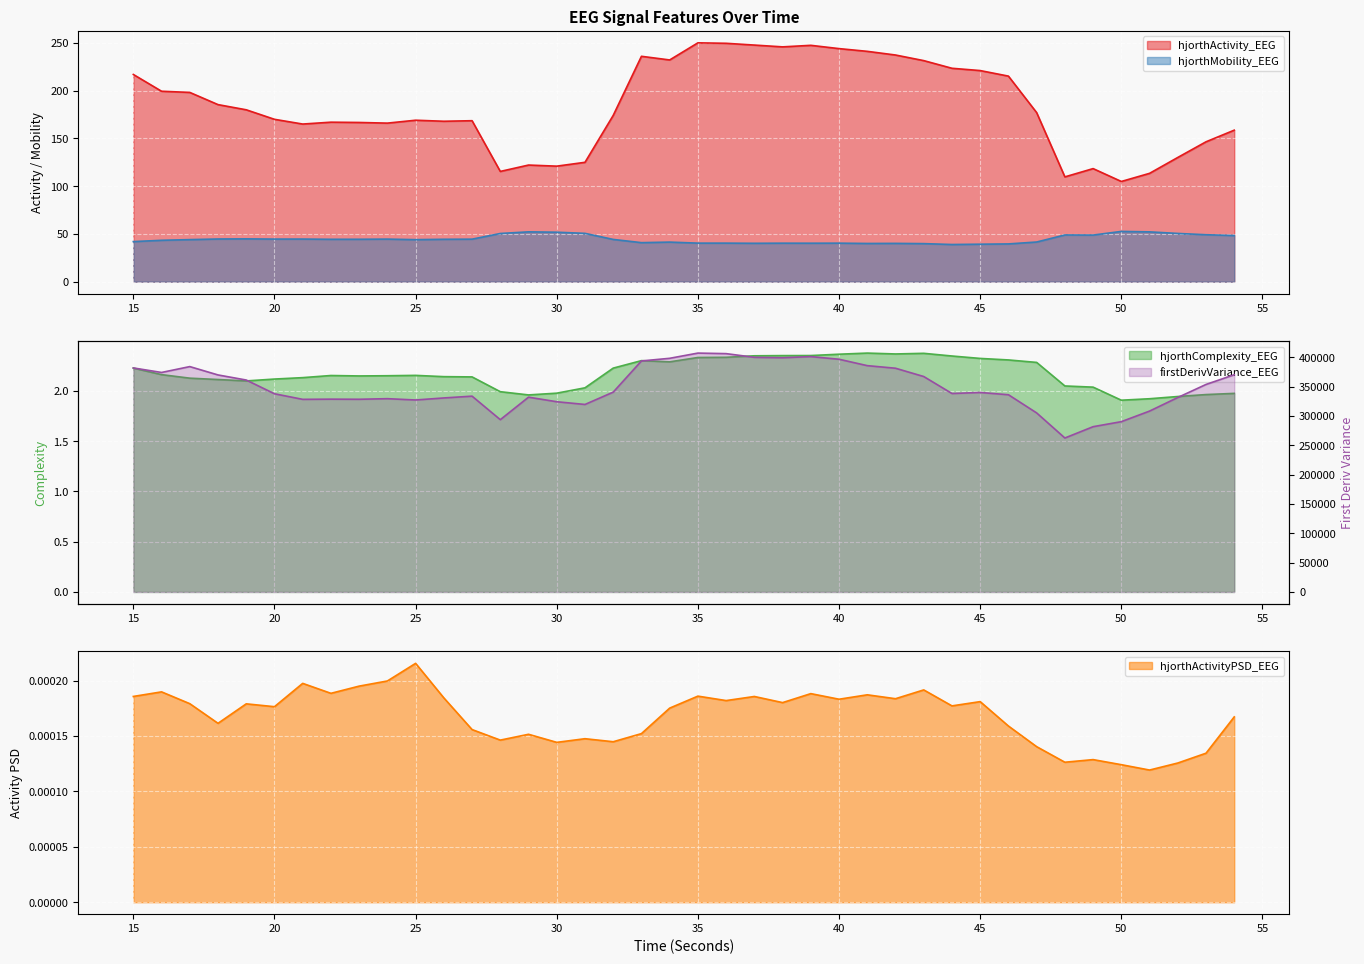

At which label is hjorthActivityPSD_EEG closest to 0?

51